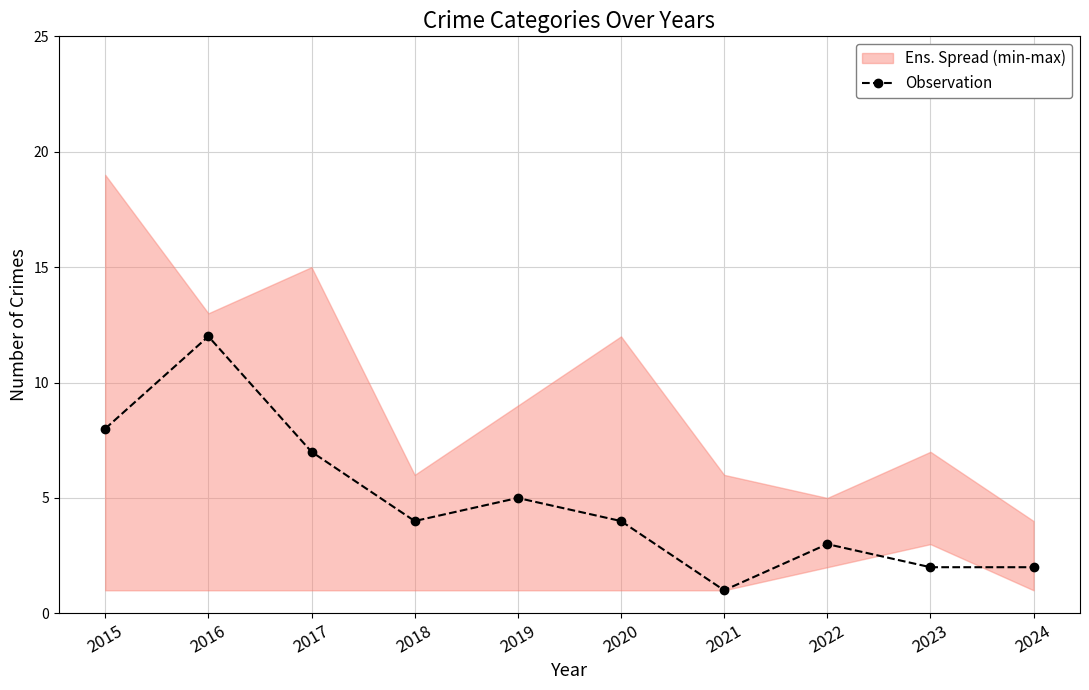

What is the change in value from 2020 to 2021?

-3